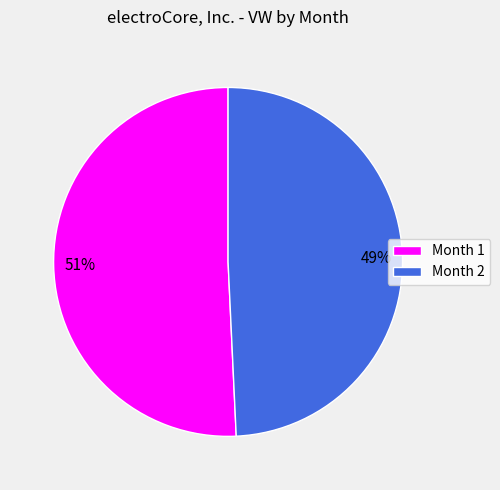

The Month 1 slice represents 36% of the pie. True or false?

False